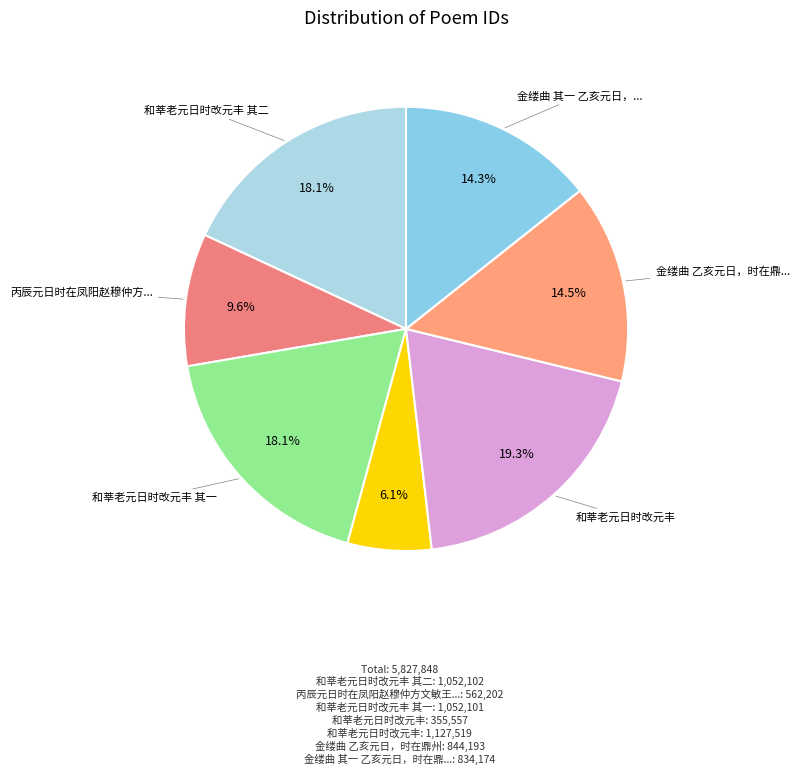

What is the largest slice in the pie chart?

和莘老元日时改元丰